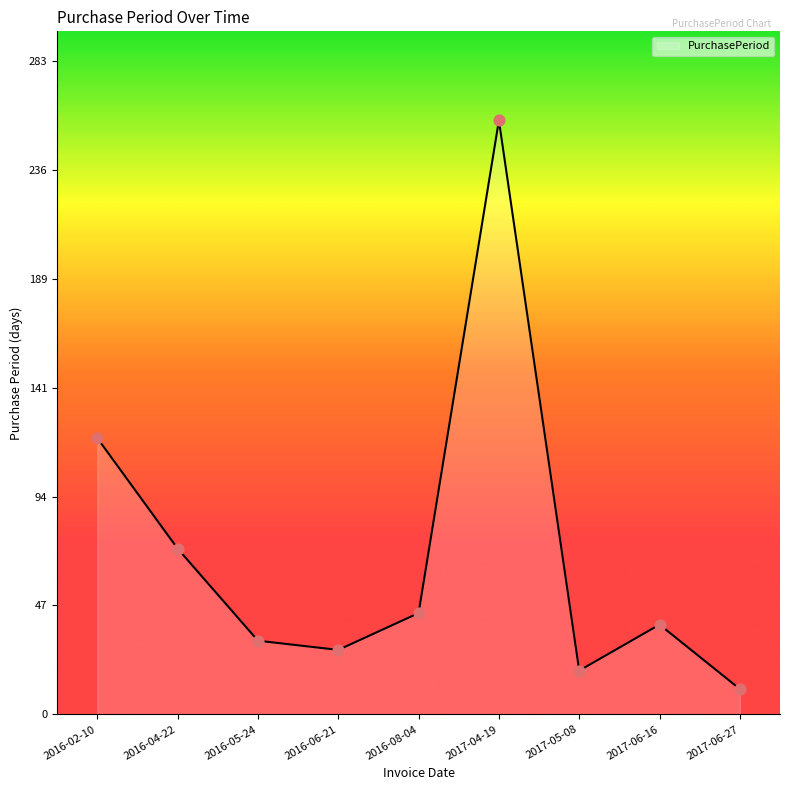

Approximately how many times larger is the value at 2017-06-16 compared to 2016-05-24?

1.2